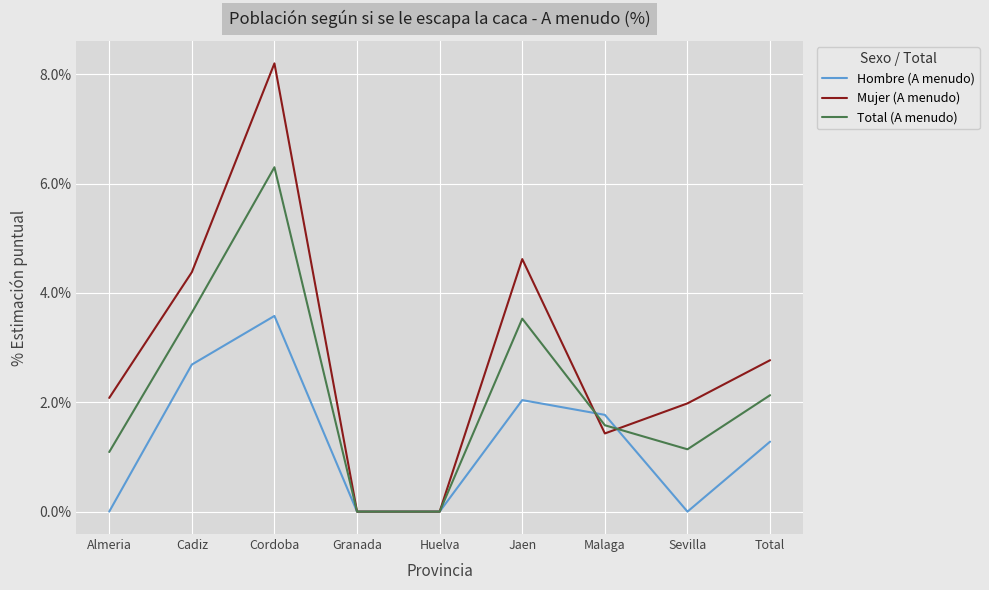

What is the highest value of the Total (A menudo) series?

6.3